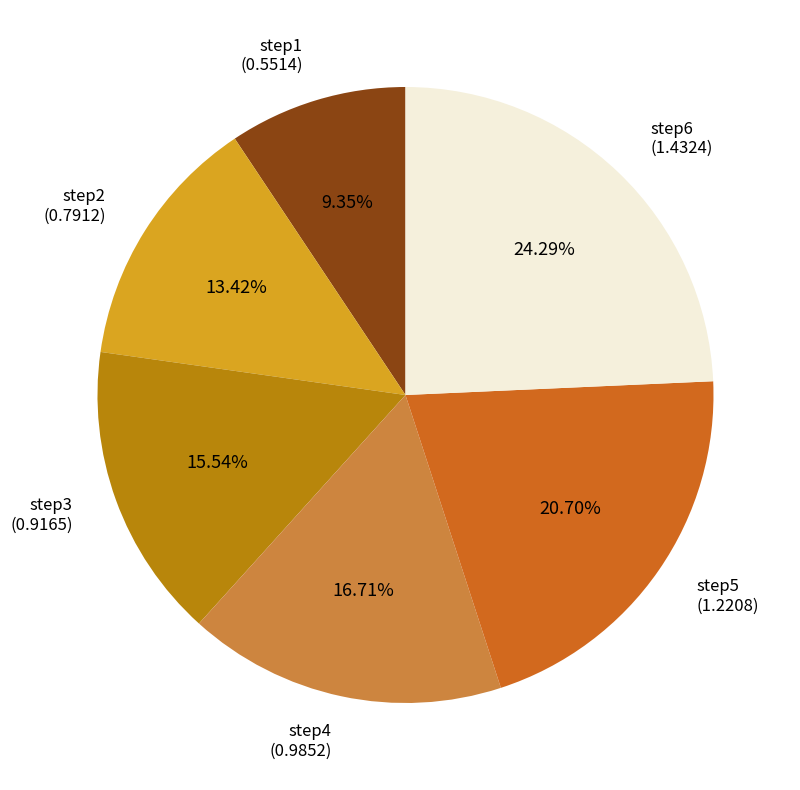

Does any single category account for the majority?

No